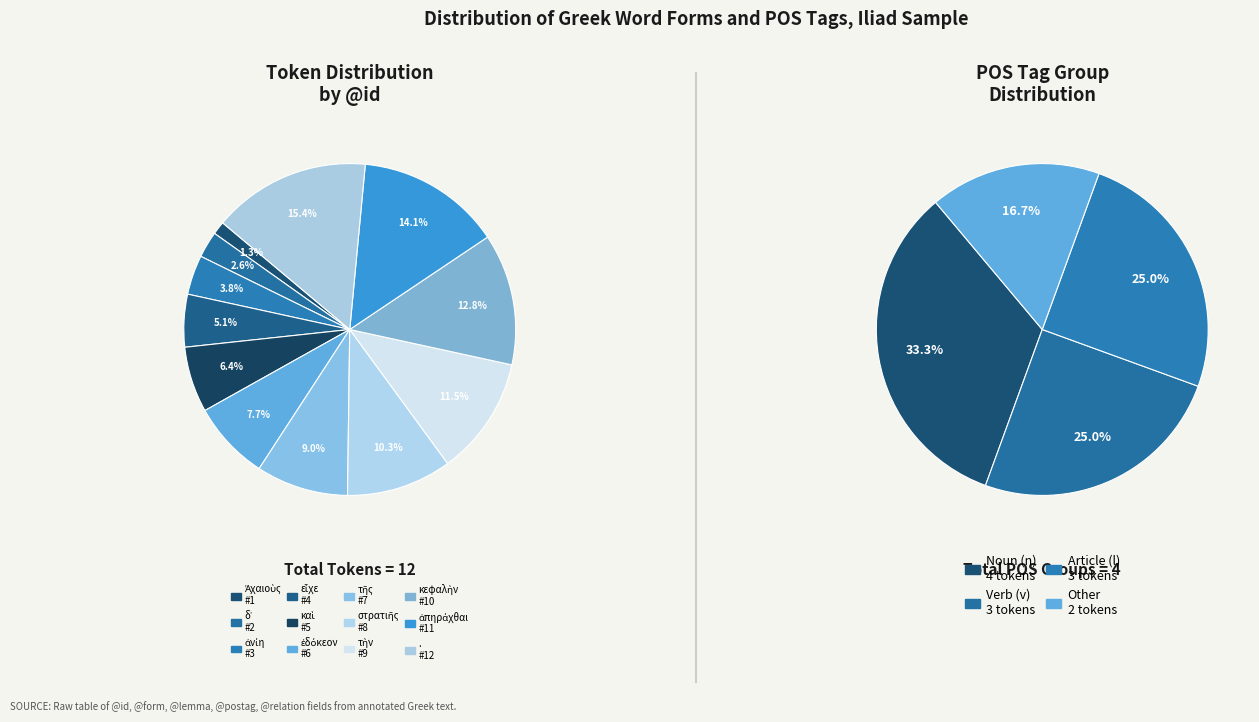

What is the change in value from ἀνίη to τὴν?

+6